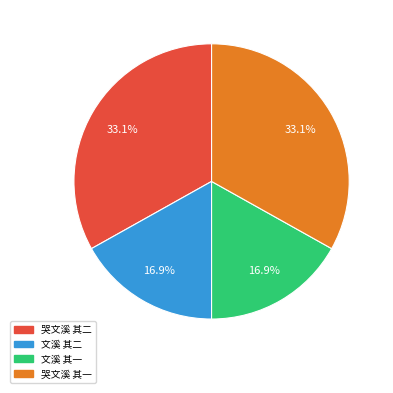

Is it true that 哭文溪 其二 is 20% of the pie?

False